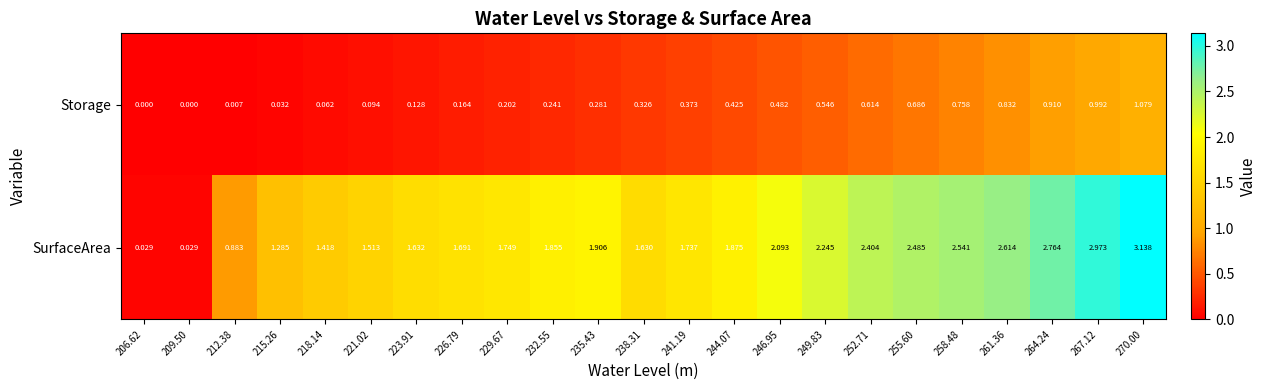

Rank the series at 258.48 from highest to lowest value.

SurfaceArea, Storage